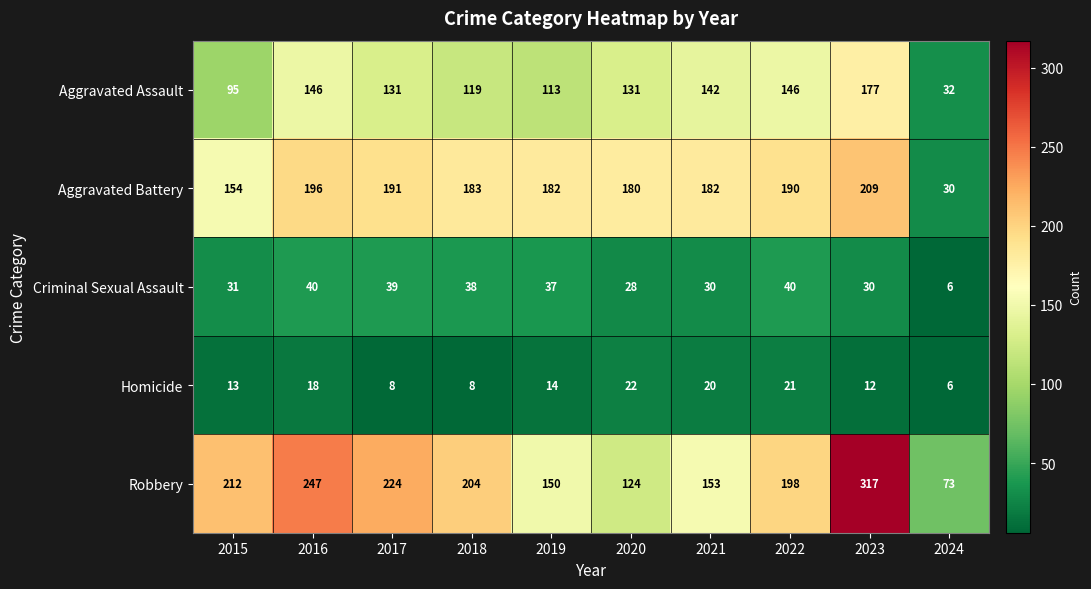

What is the average value of the Homicide series?

14